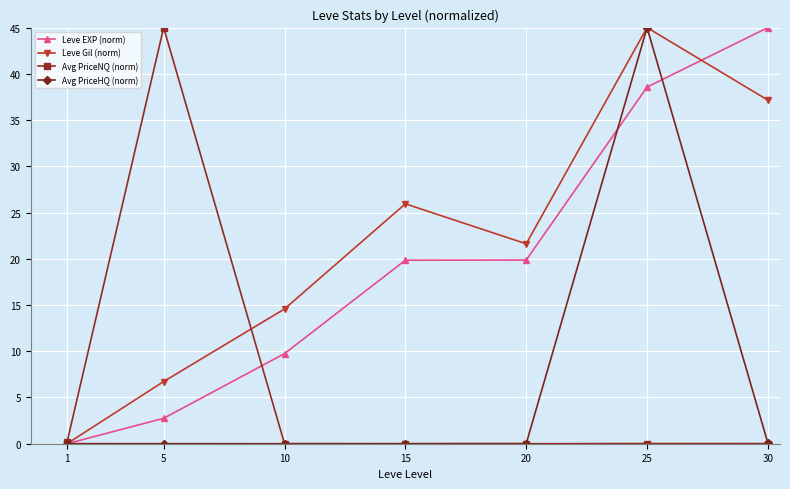

What is the value of the Leve EXP (norm) point at the 4th from the left?

19.8